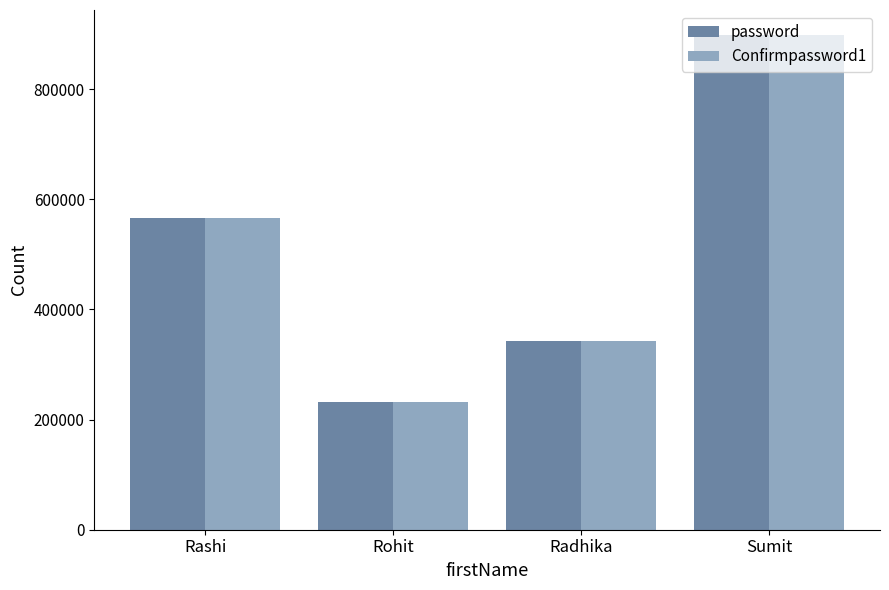

How many data points in password are less than 565656?

2